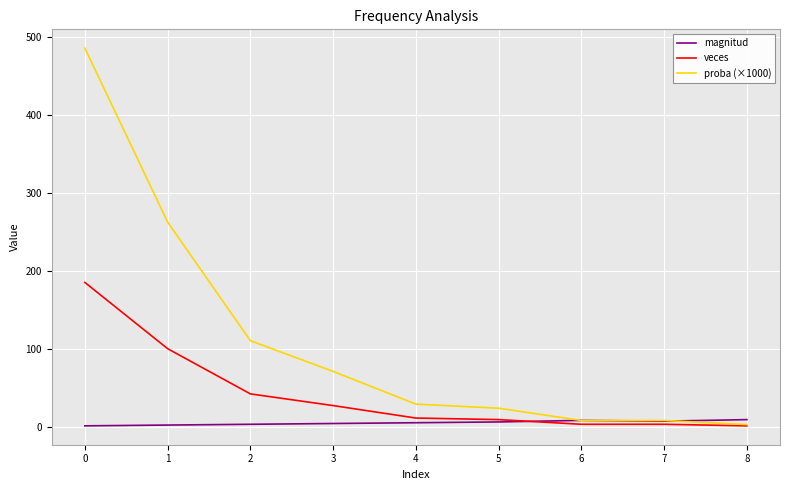

How many lines are shown in the chart?

3